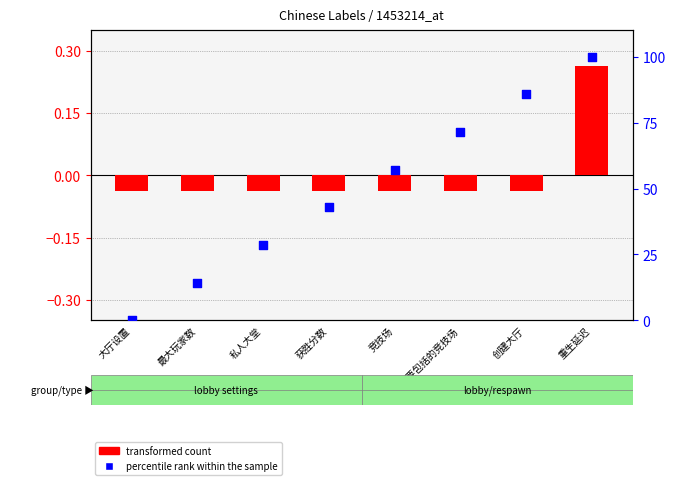

Which series contains the lowest Y value?

transformed count